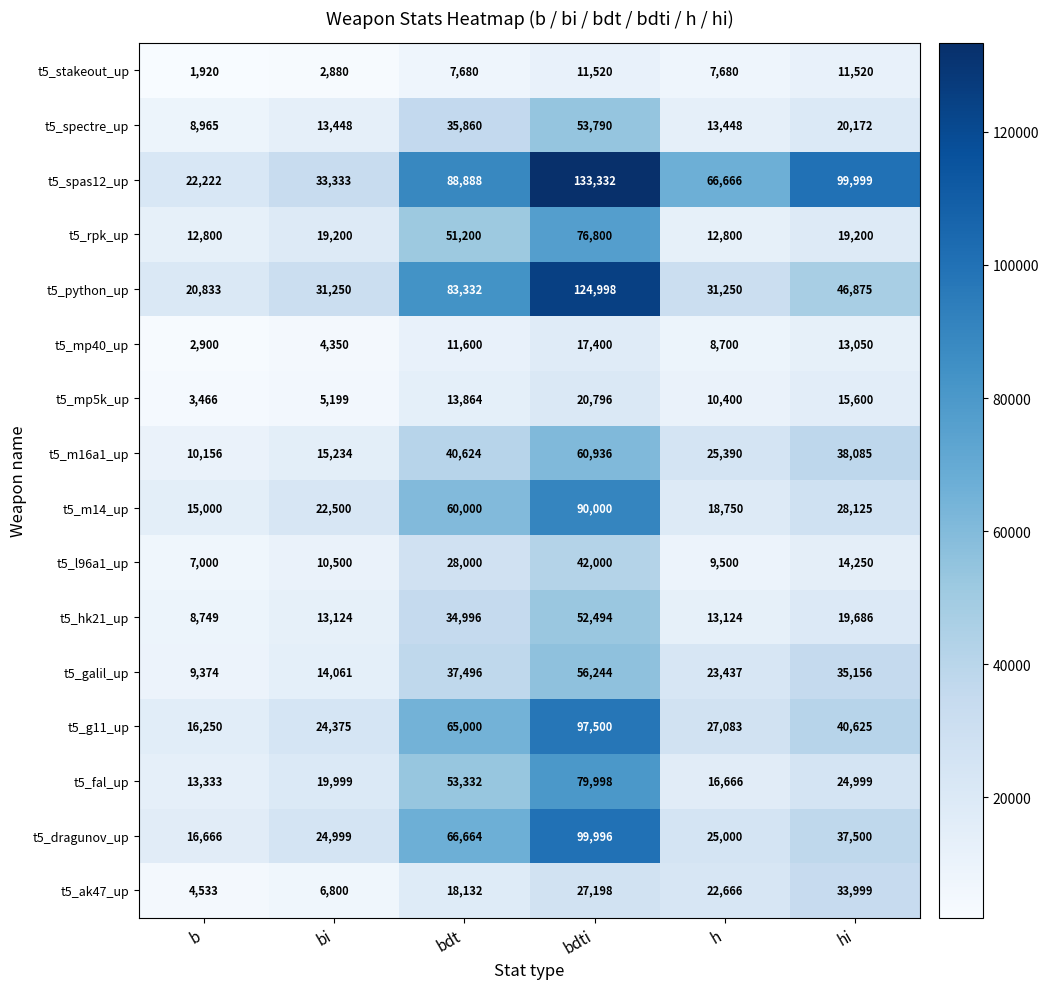

Where is t5_fal_up nearest to the value 46665?

bdt